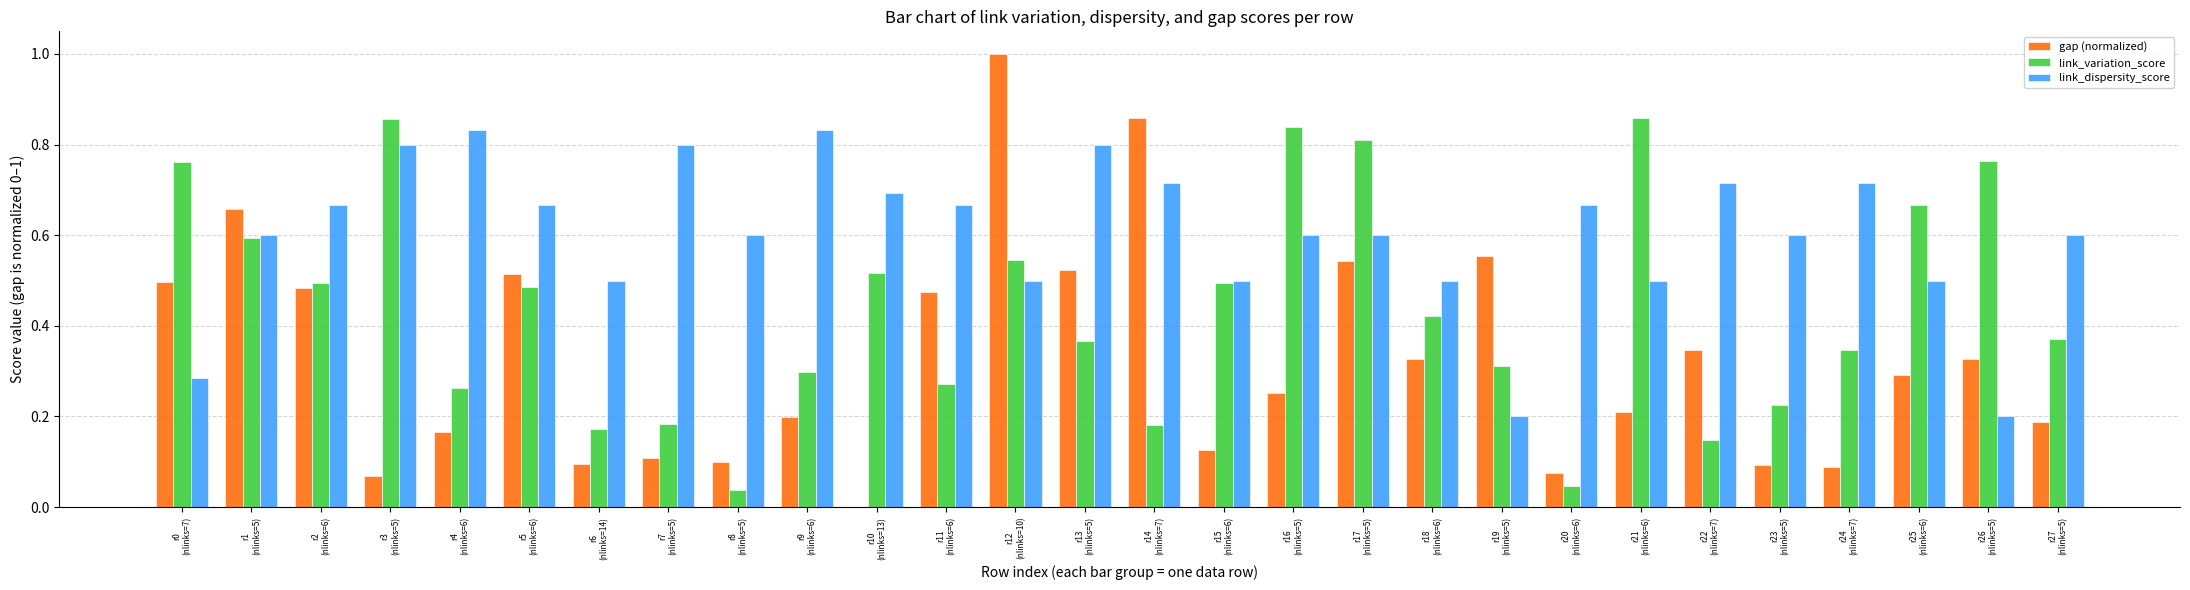

Which series has the largest total across all categories?

link_dispersity_score